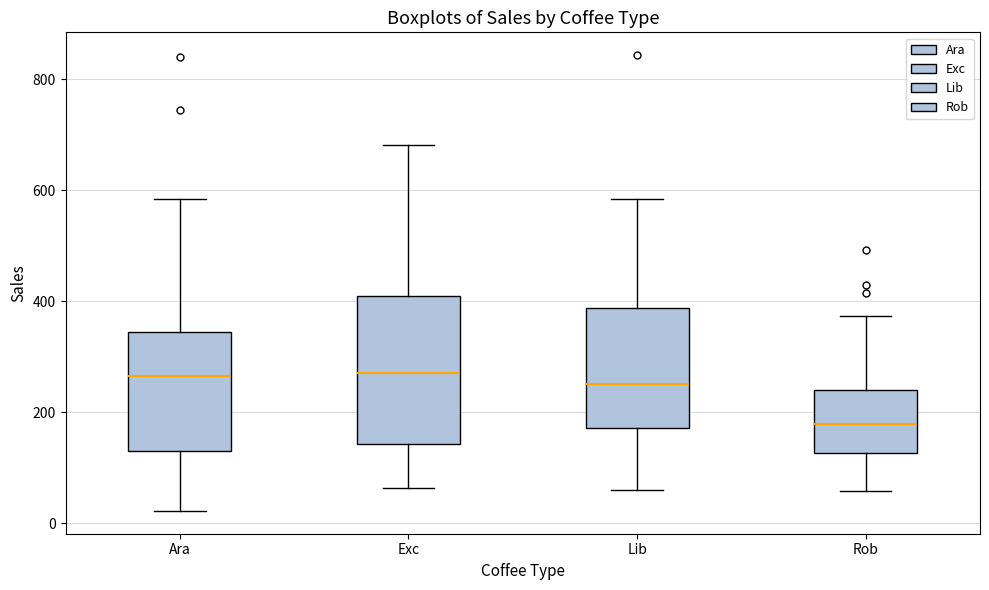

Which box is the tallest, from its lower edge to its upper edge?

Exc